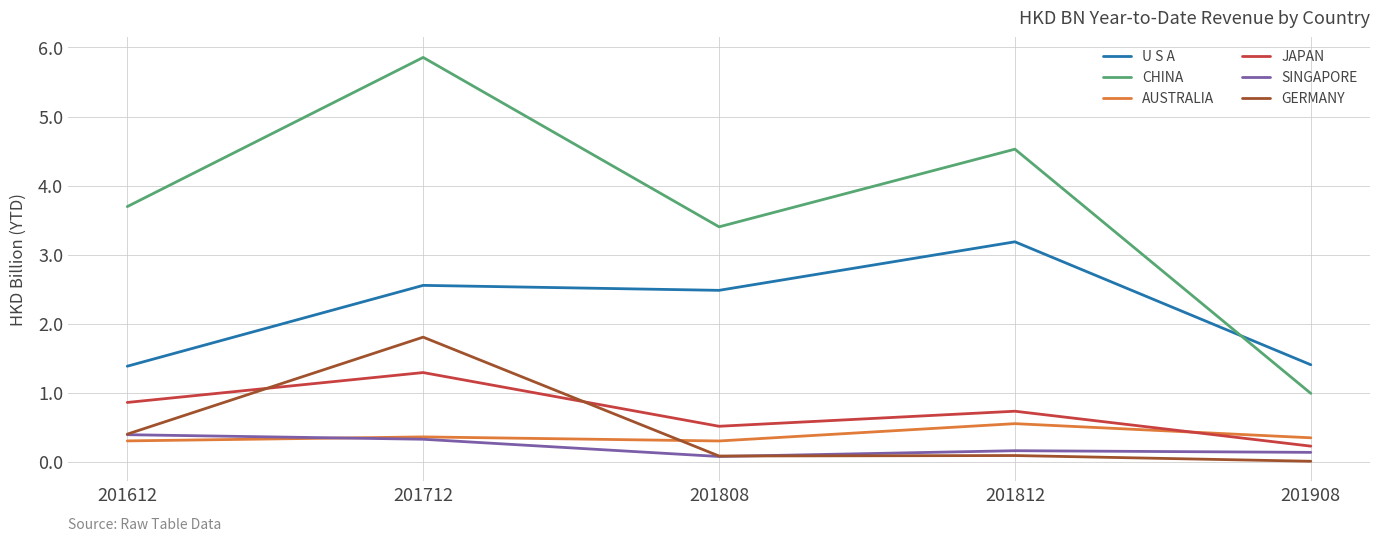

What is the average value of the JAPAN series?

0.7